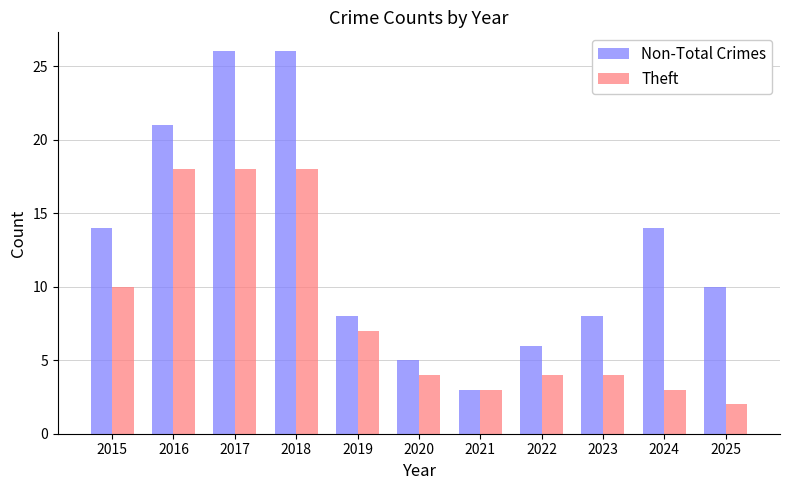

Which series has the largest range (max minus min)?

Non-Total Crimes